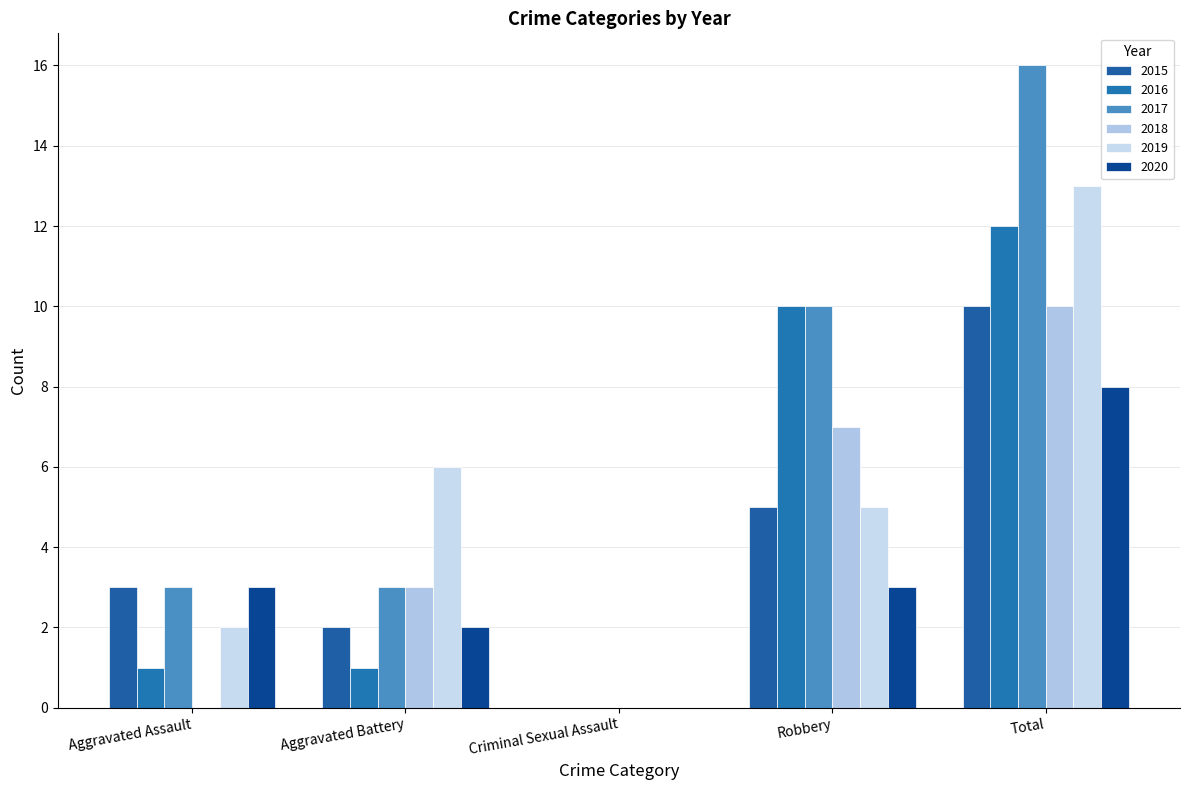

How many positive values does the 2019 series have?

4